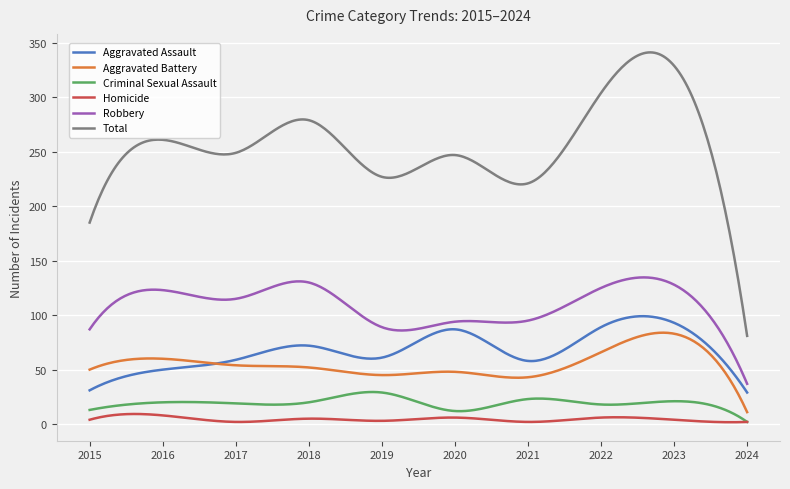

Which series has the widest spread of values?

Total